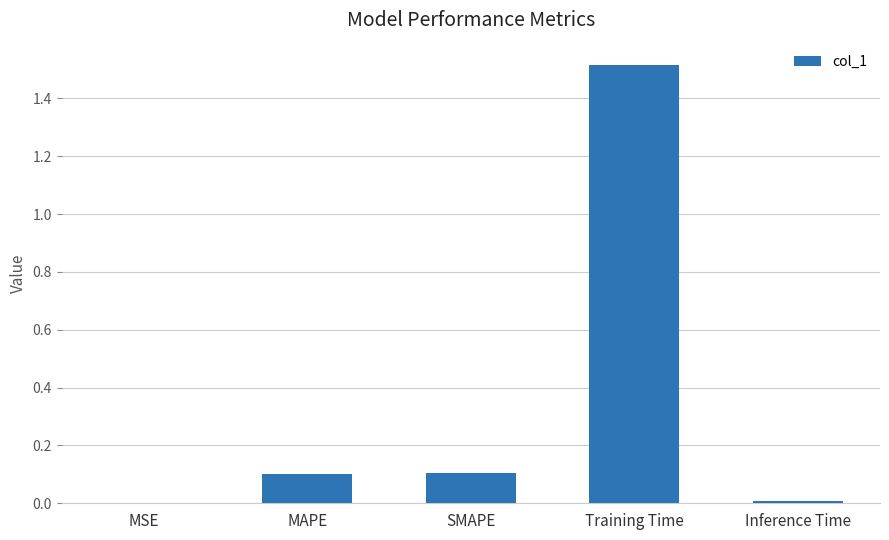

True or false: the data shows 2.5 at Training Time.

False